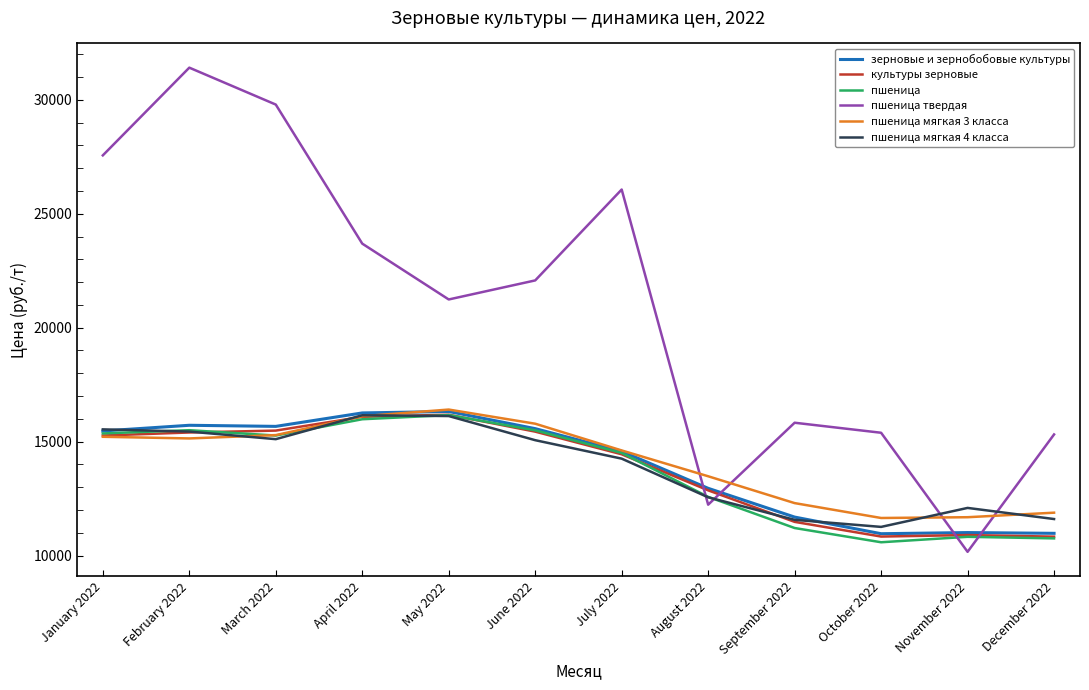

Which series changed the most between February 2022 and July 2022?

пшеница твердая